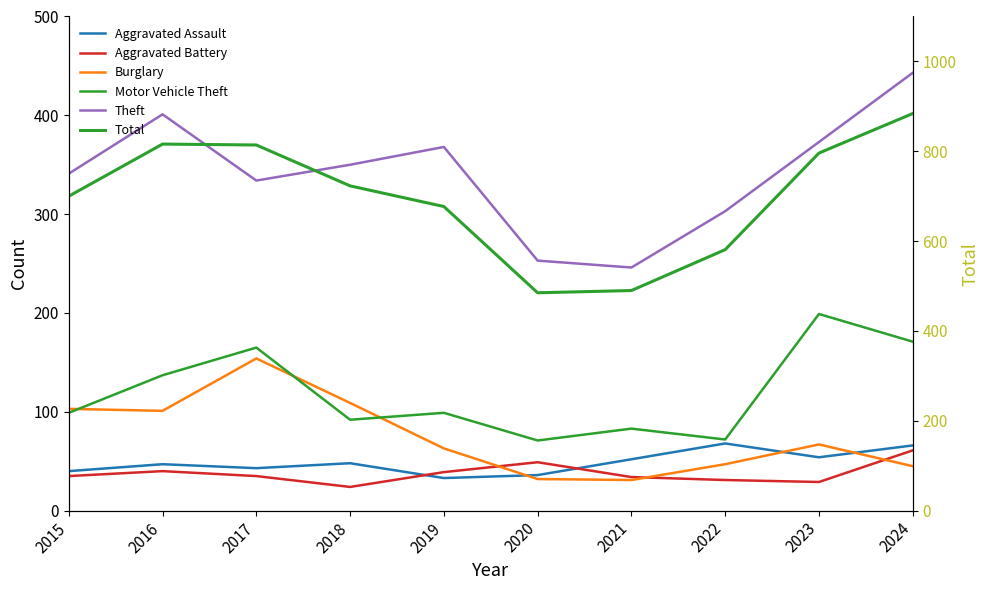

What is the smallest value displayed?

24